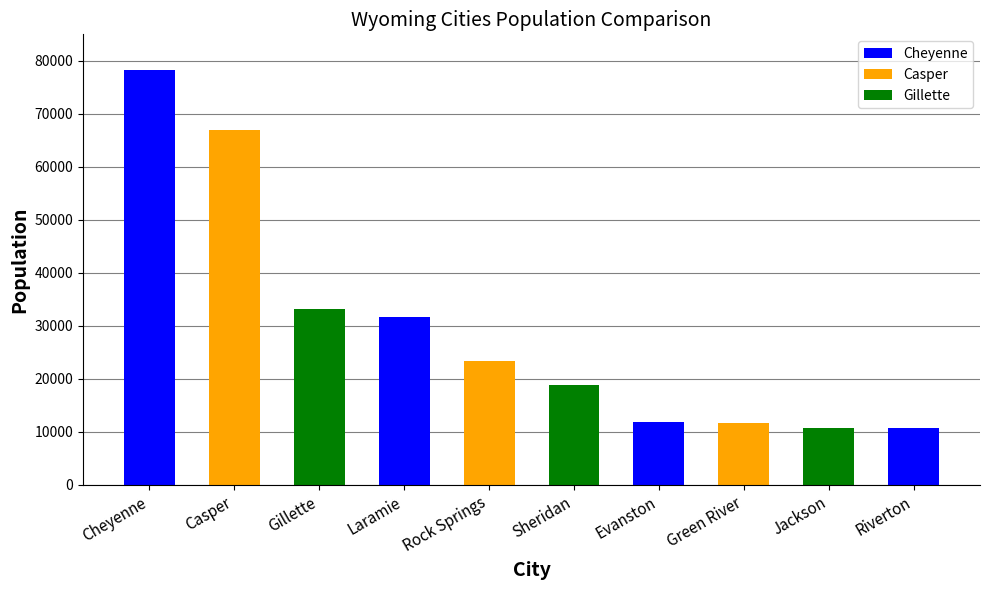

What is the value of the 6th bar from the left?

18807